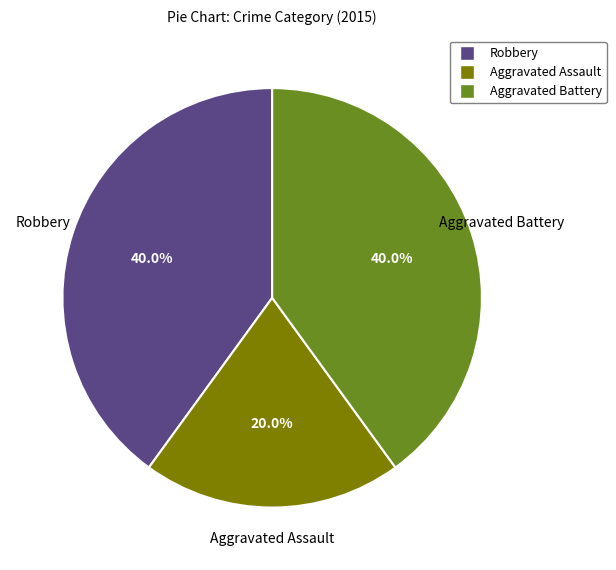

To the nearest percent, what is the difference between the largest and smallest slice percentages?

20%